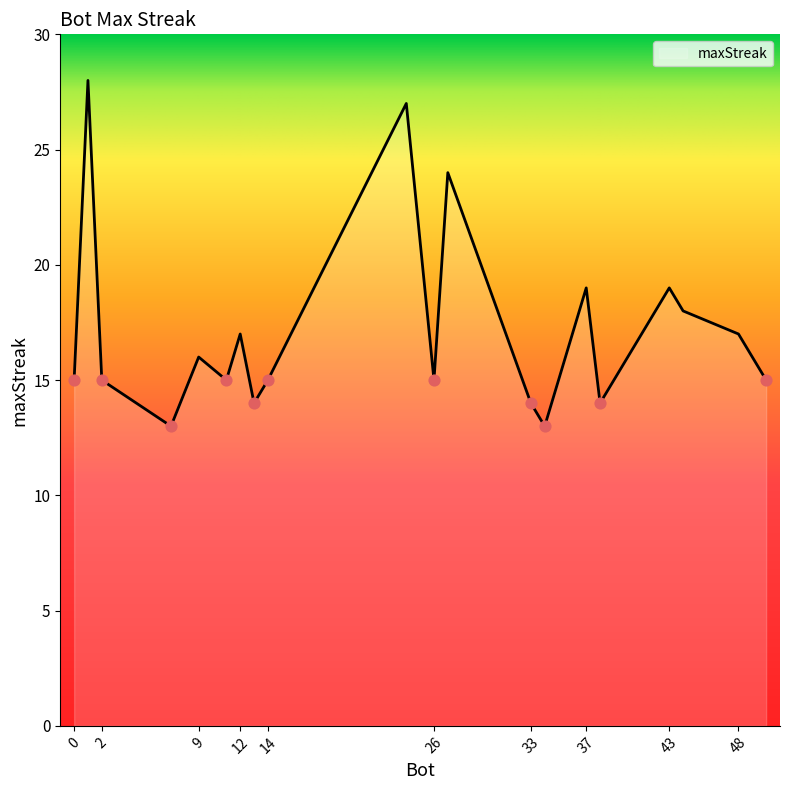

What is the difference between the maximum and minimum values?

15